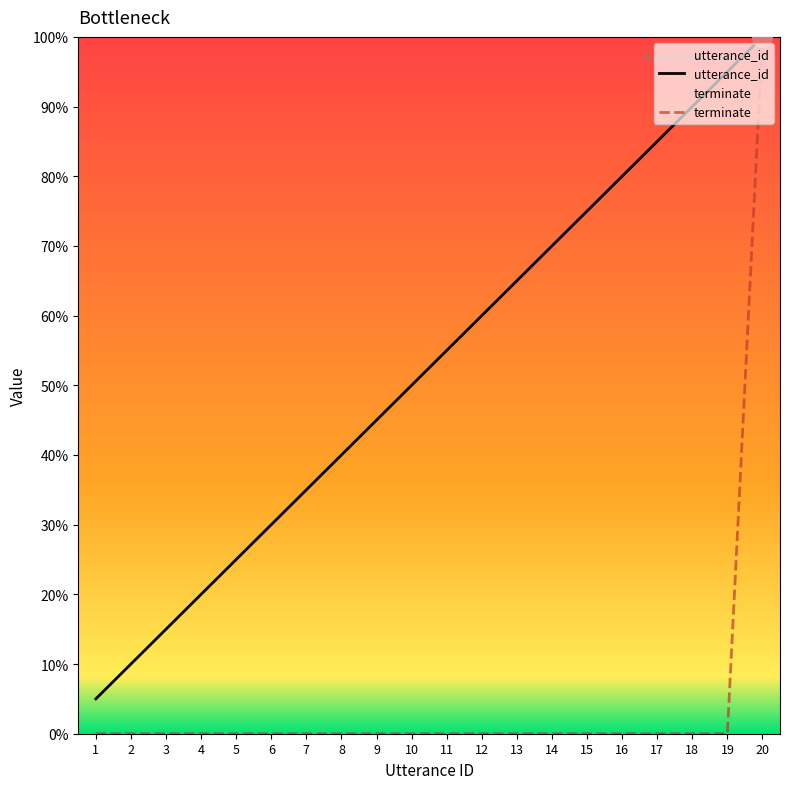

Which series contains the lowest Y value?

terminate